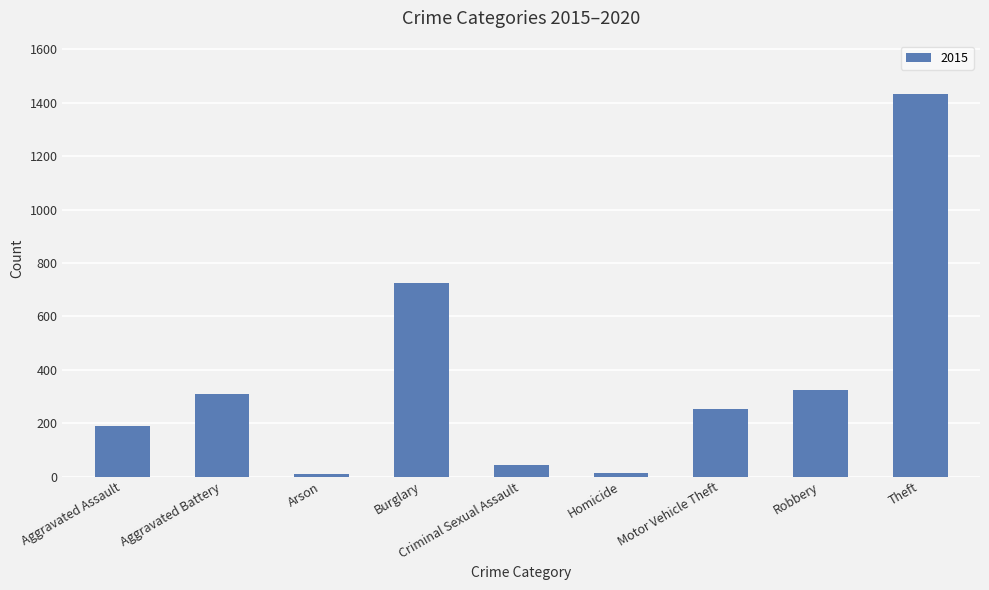

How many bars are there in total?

9